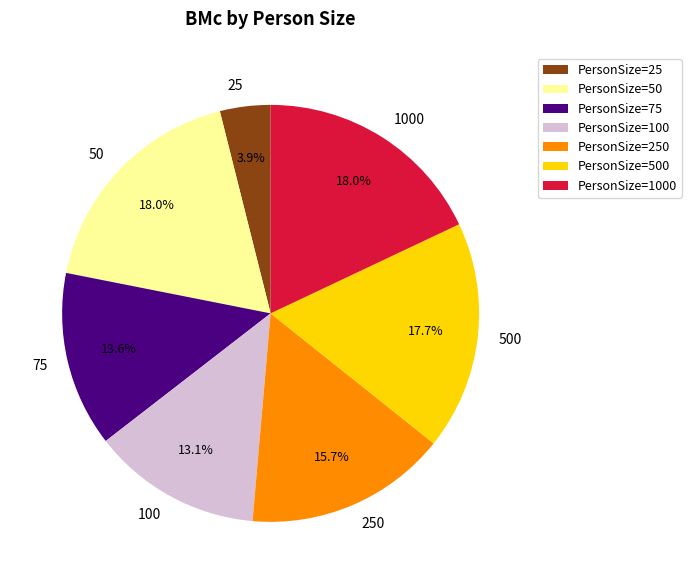

What is the smallest slice in the pie chart?

PersonSize=25